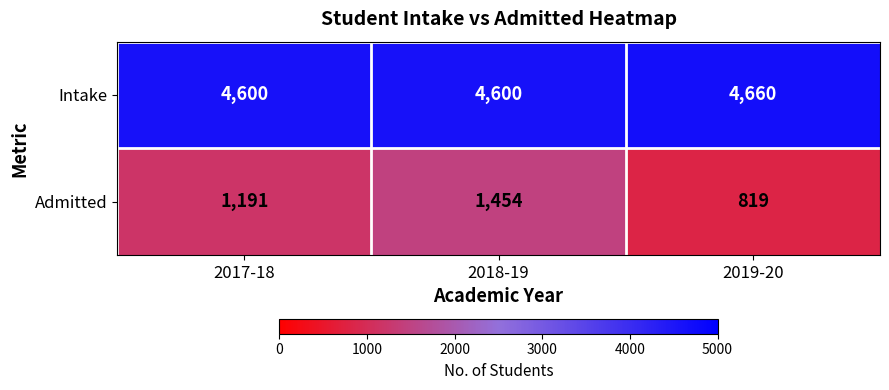

At which label is Admitted closest to 1136?

2017-18